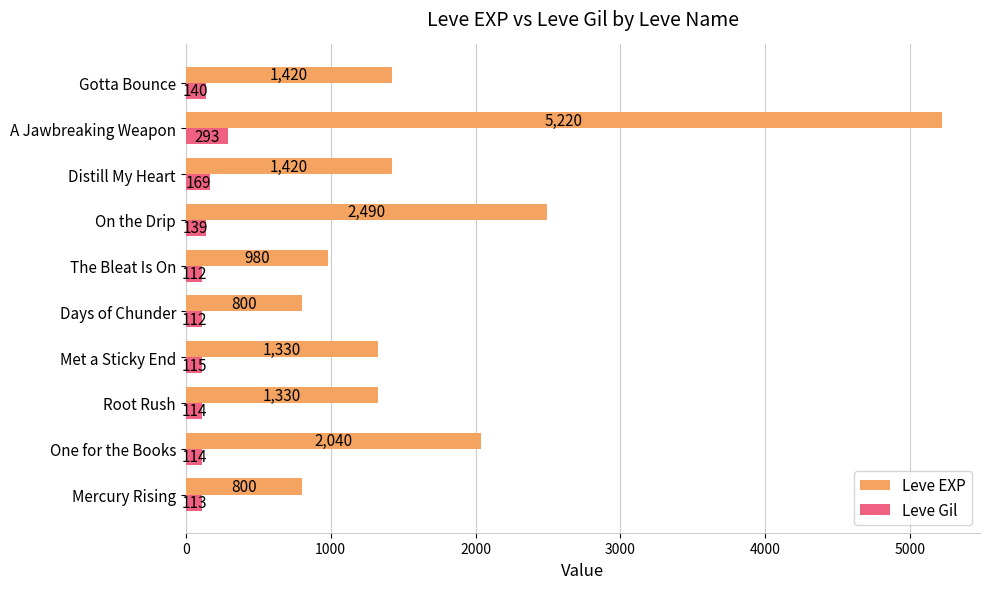

What is the average value of the Leve Gil series?

142